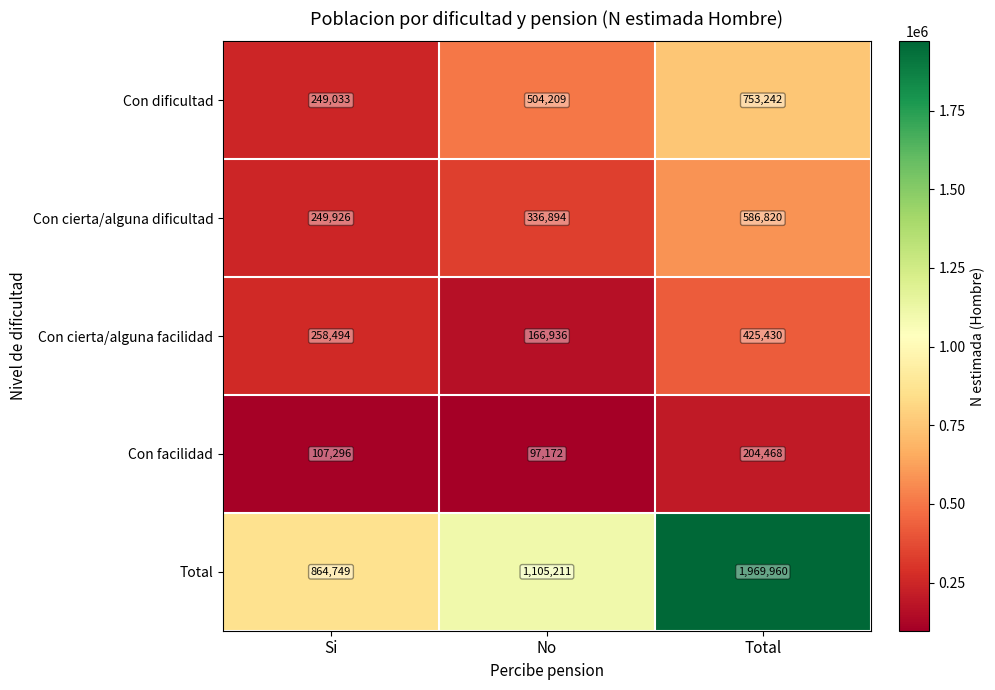

What is the sum of the Con facilidad values at Si and No?

204468